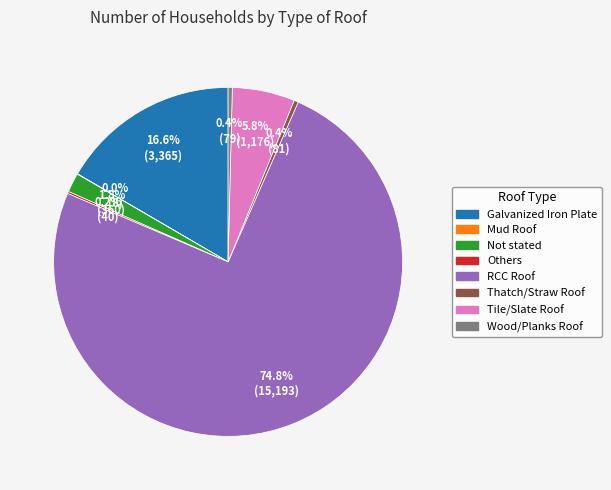

The Galvanized Iron Plate slice represents 26% of the pie. True or false?

False